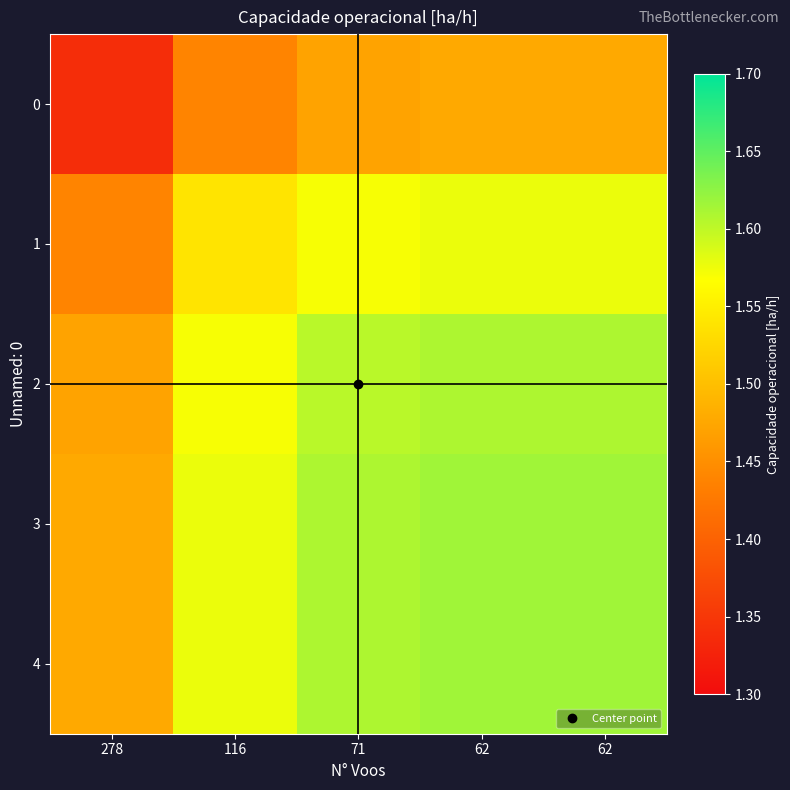

Reading right to left, transcribe all the data shown in this chart.

0: 62=1.5	62=1.5	71=1.5	116=1.4	278=1.3
1: 62=1.6	62=1.6	71=1.6	116=1.5	278=1.4
2: 62=1.6	62=1.6	71=1.6	116=1.6	278=1.5
3: 62=1.6	62=1.6	71=1.6	116=1.6	278=1.5
4: 62=1.6	62=1.6	71=1.6	116=1.6	278=1.5